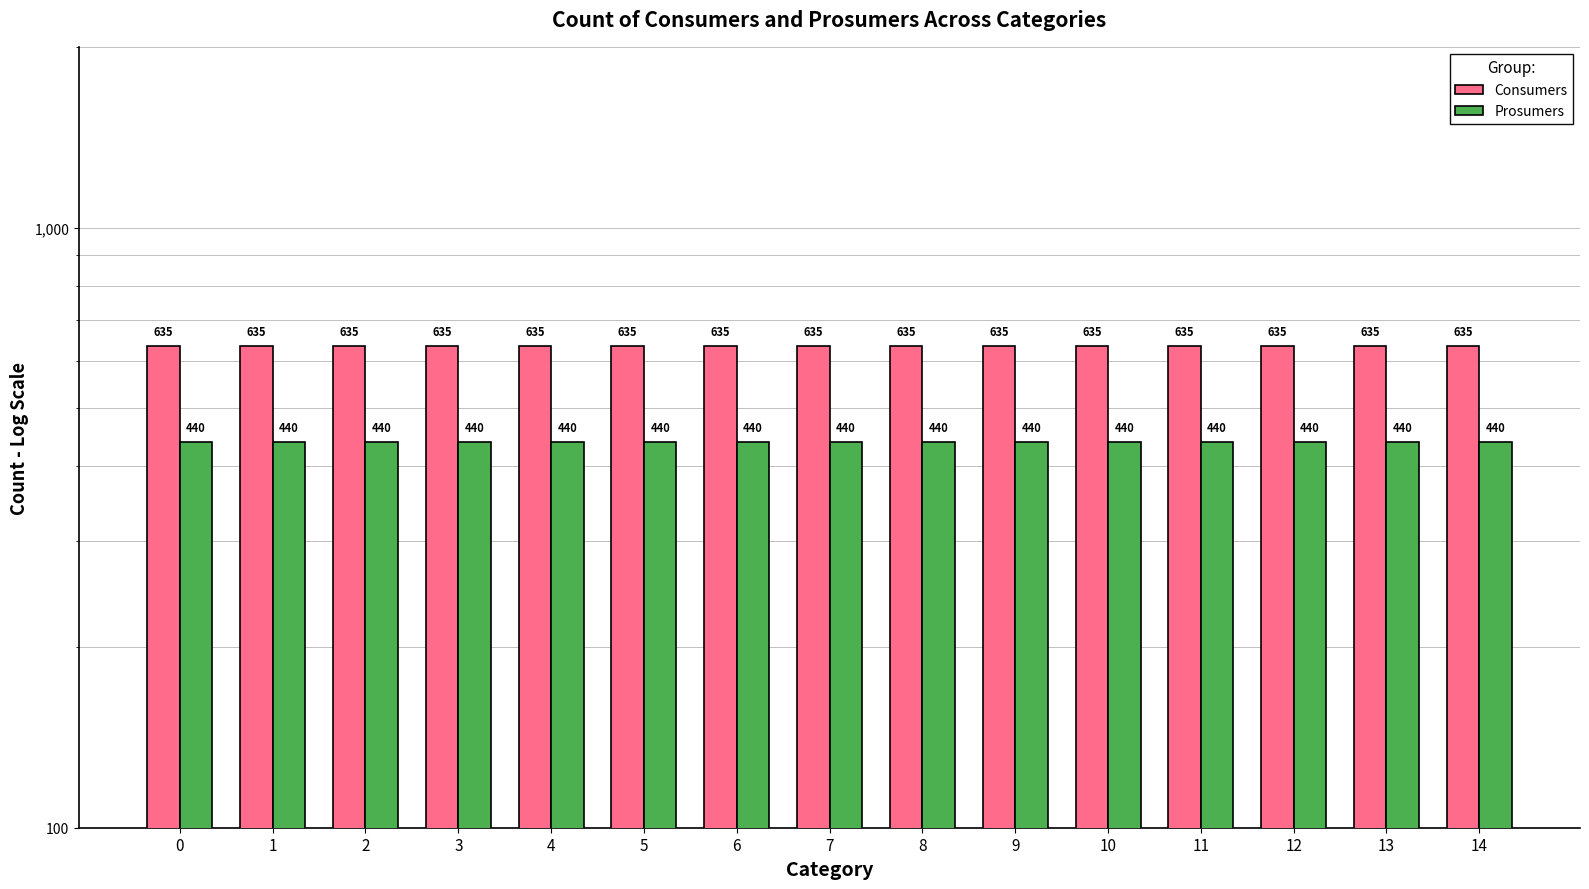

What are all the series names shown in the legend?

Consumers, Prosumers